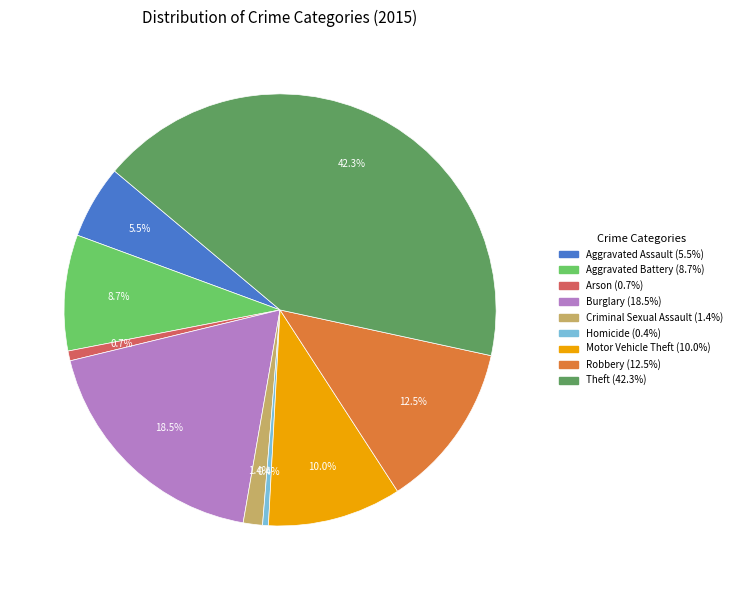

Does Burglary represent more than half of the total?

No